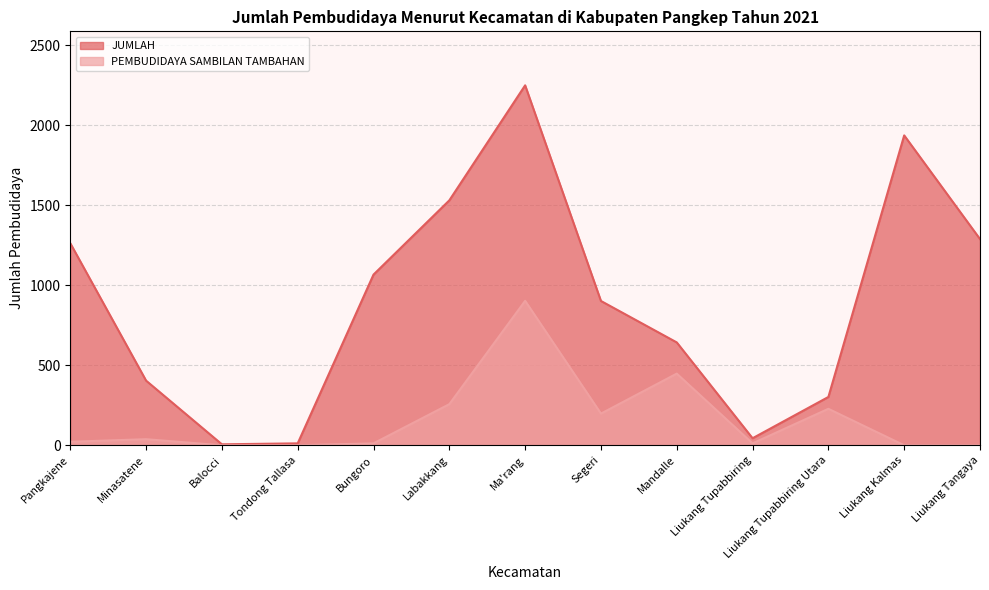

Rank the series at Pangkajene from highest to lowest value.

JUMLAH, PEMBUDIDAYA SAMBILAN TAMBAHAN